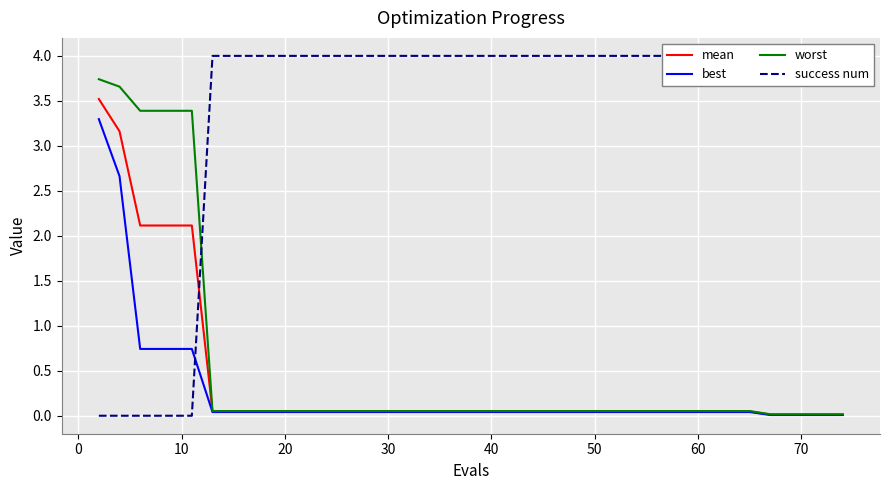

What is the sum of all best values?

10.1